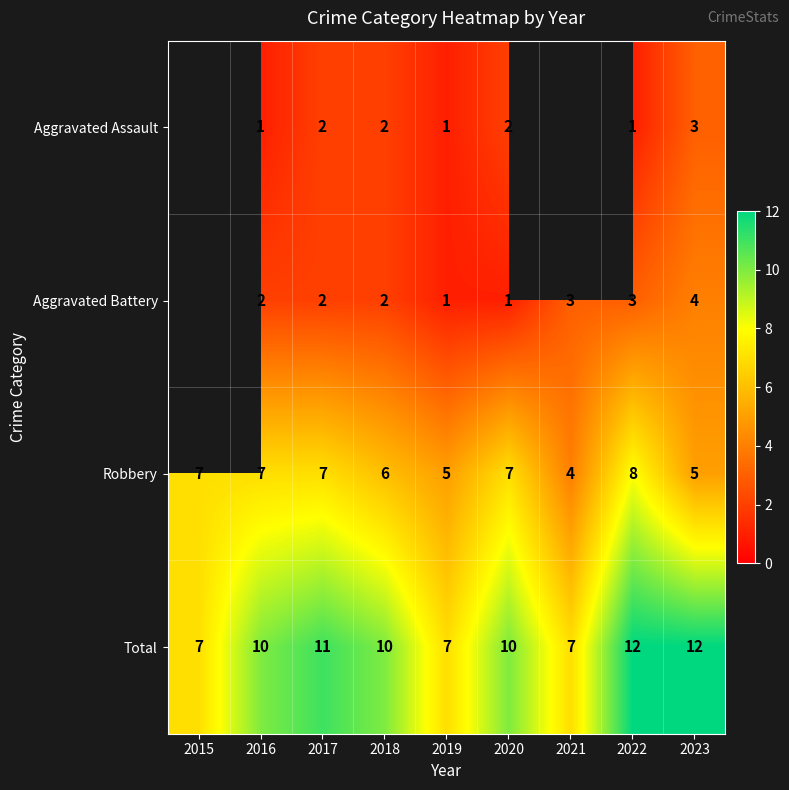

At which label does Robbery reach its peak?

2022